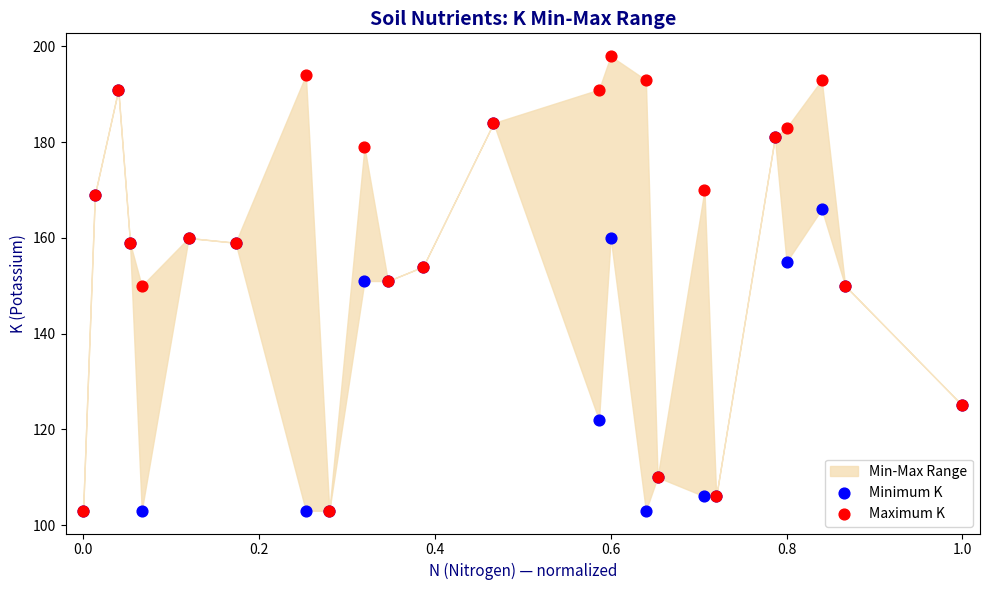

Which series reaches the maximum Y coordinate?

Maximum K